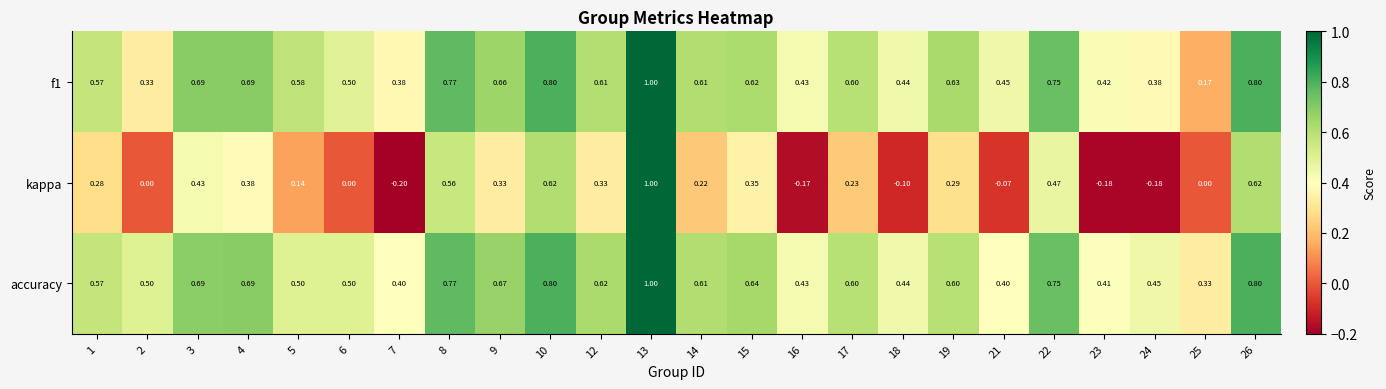

Is the value of kappa at 7 greater than the value of accuracy at 6?

No